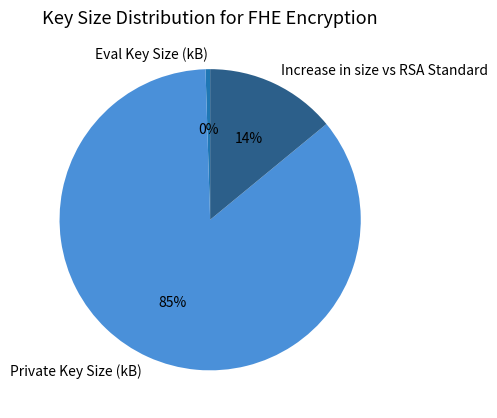

Do Eval Key Size (kB) and Increase in size vs RSA Standard together represent more than half of the pie?

No